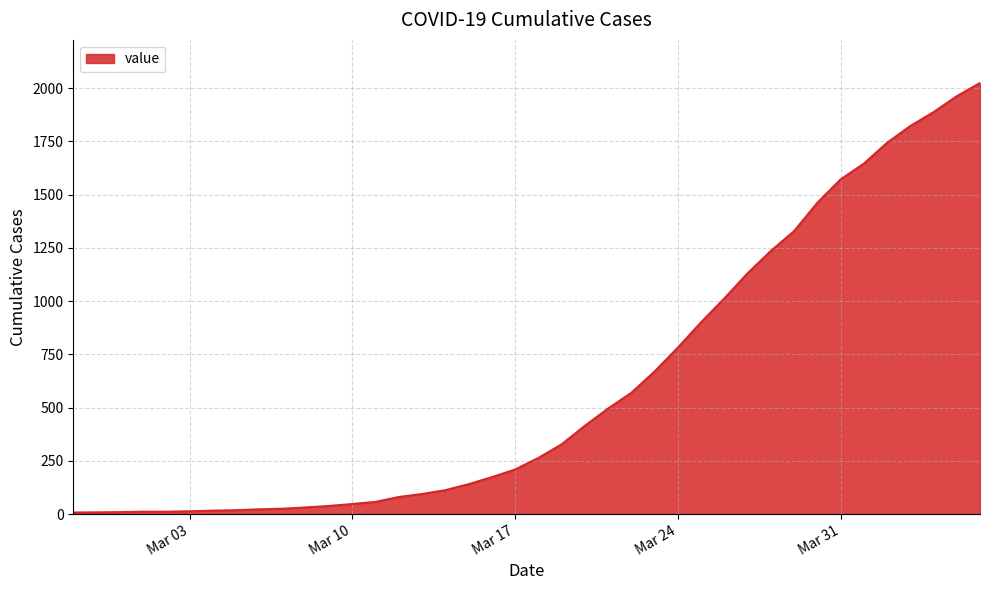

What is the greatest value displayed?

2024